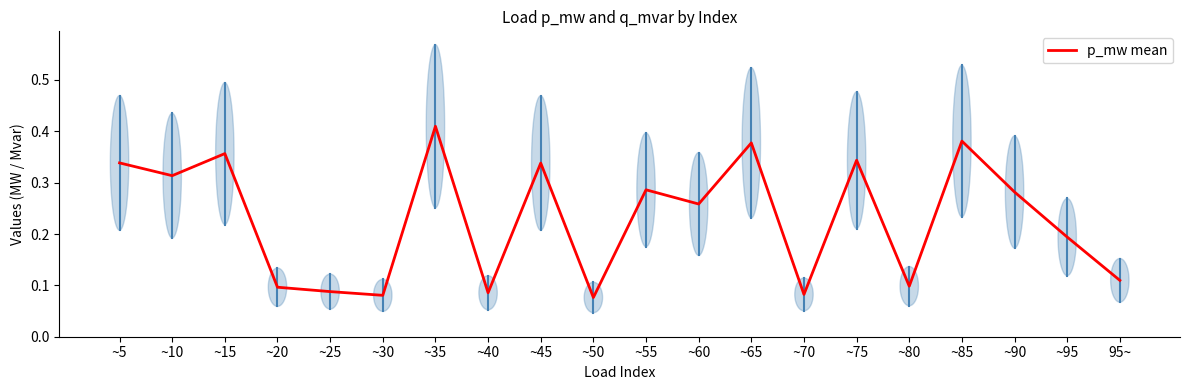

How many interior local valleys (lower than both neighbors) does the data have?

7